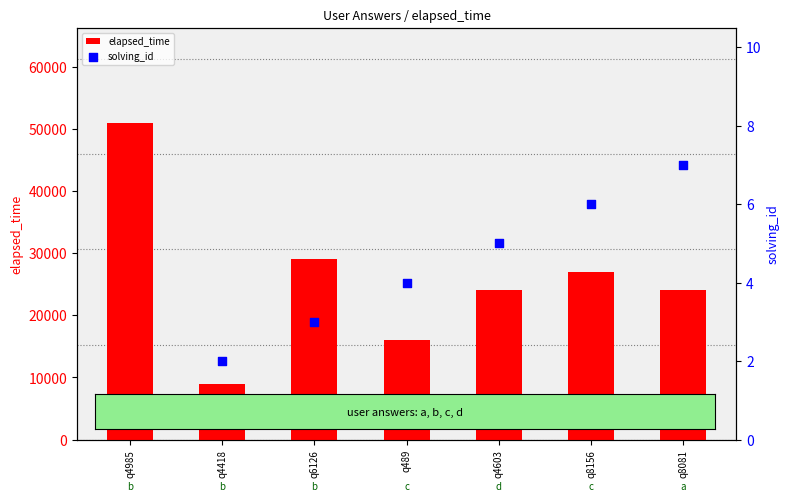

Which series reaches the minimum Y coordinate?

solving_id